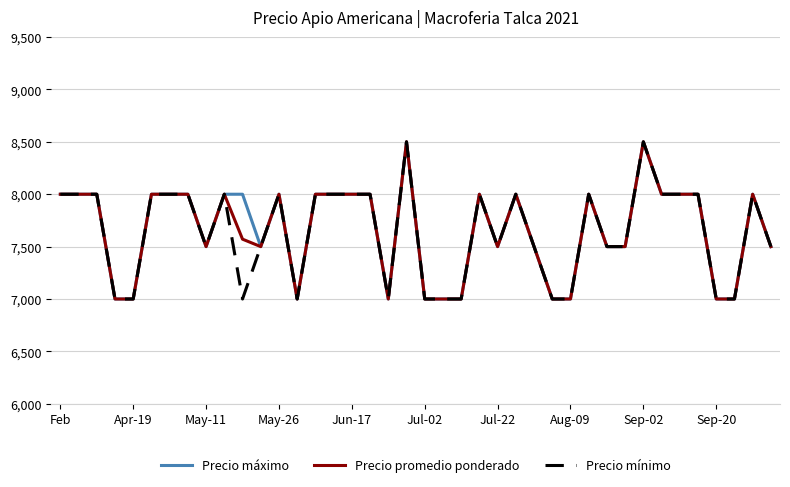

What is the minimum value shown in the chart?

7000